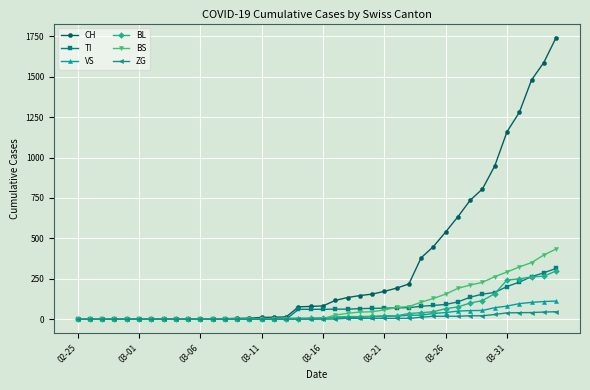

Which series has the largest total across all categories?

CH